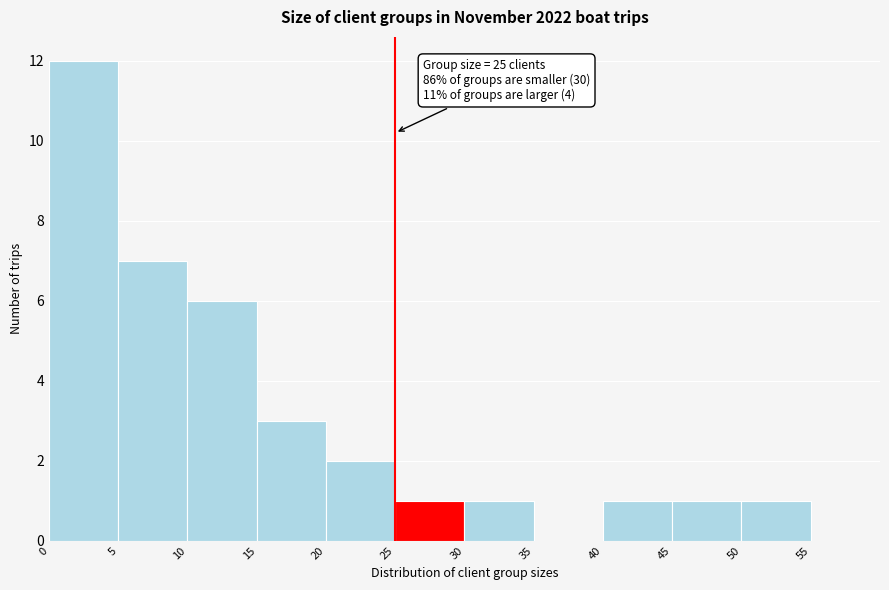

Which range on the x-axis has the tallest bar?

0 to 5